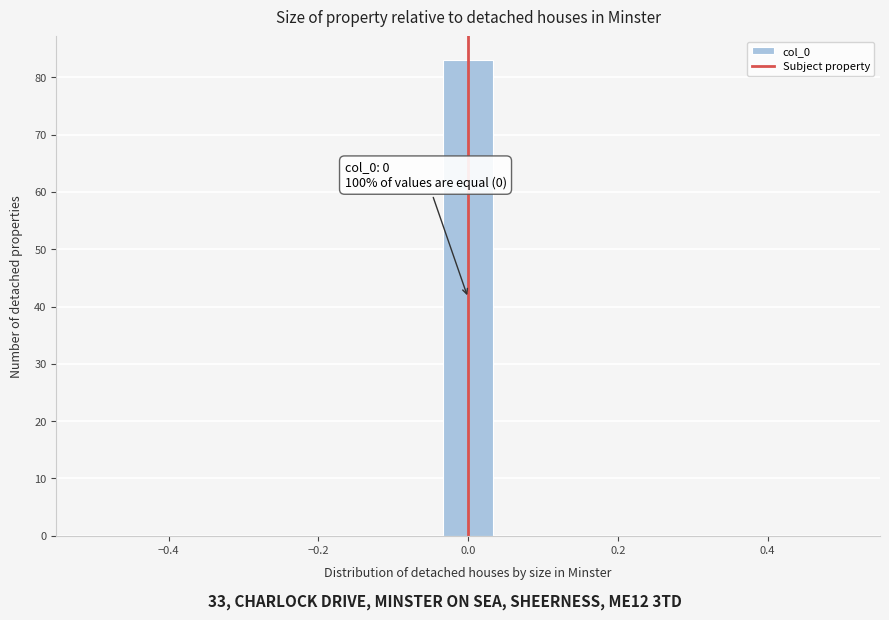

Around what value on the x-axis is the tallest bar? Give the approximate position of its centre, as read against the axis.

0.00